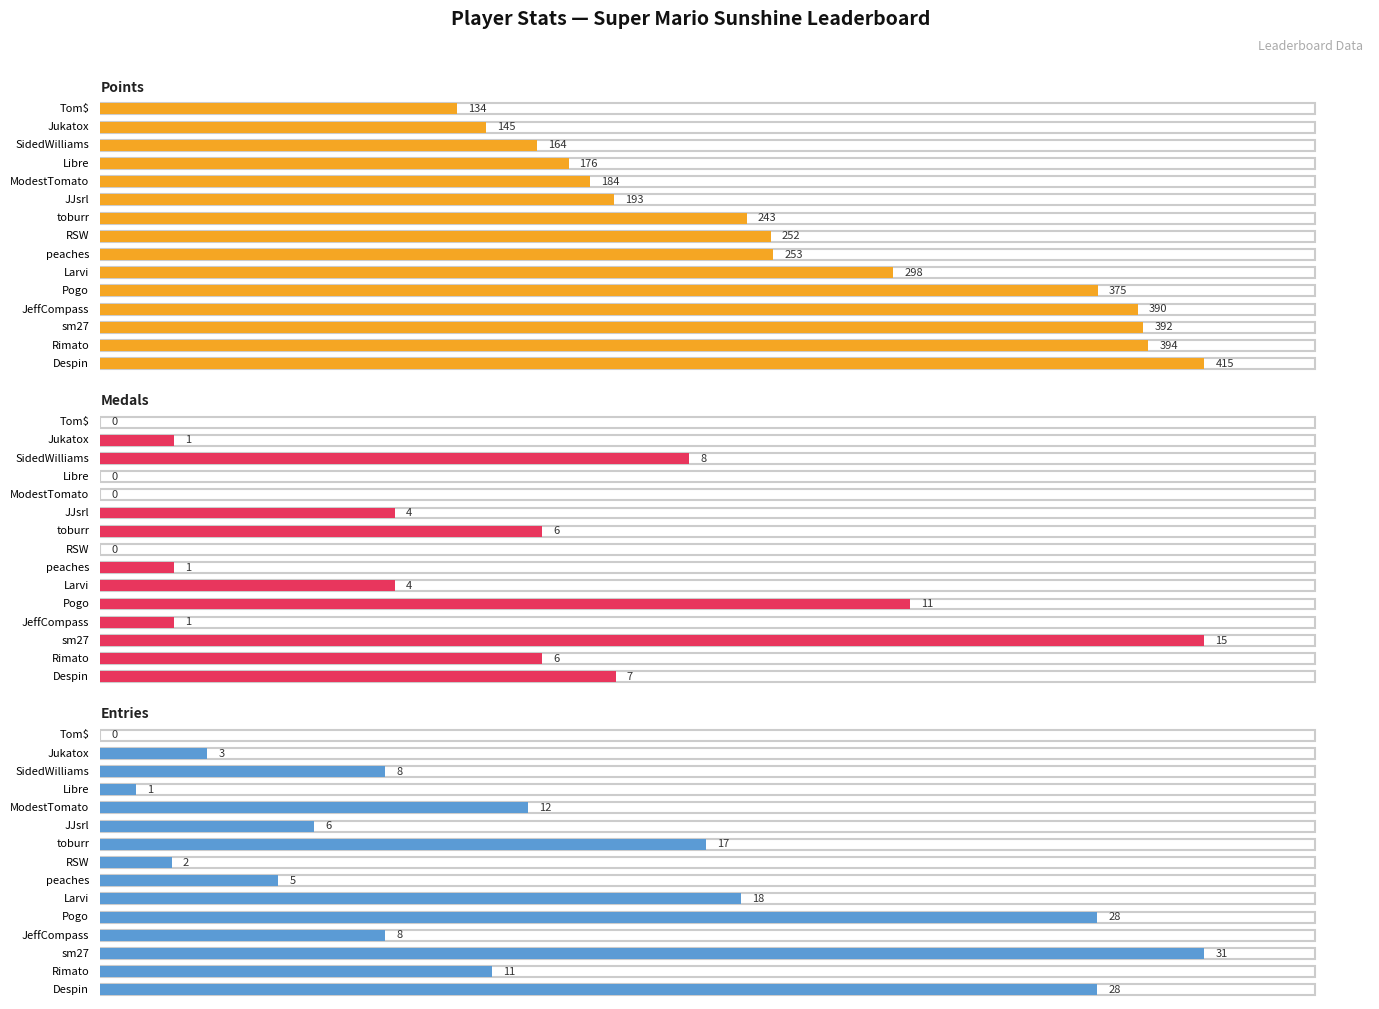

At sm27, list the series in order from largest to smallest.

Points, Entries, Medals